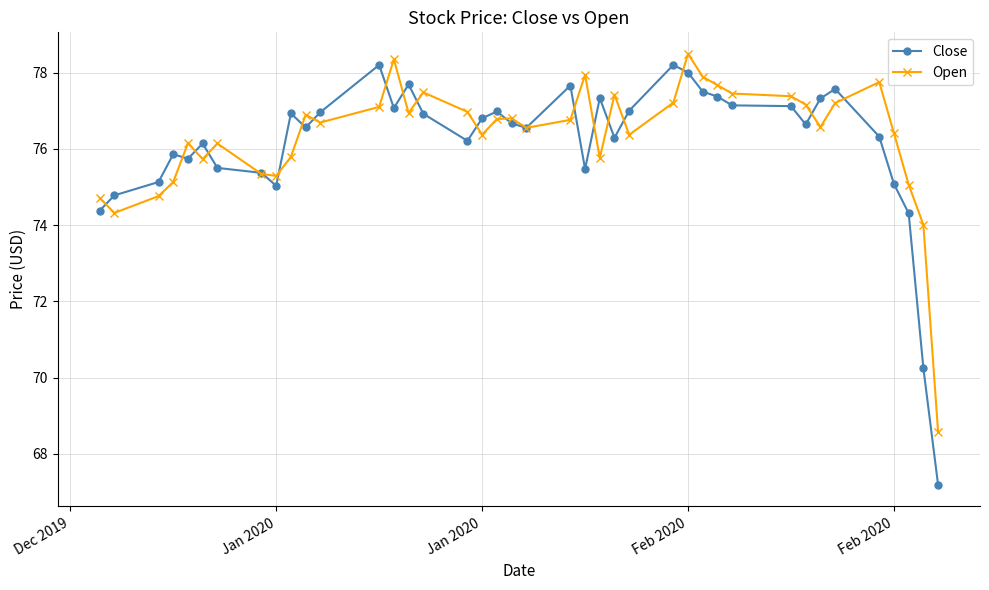

Which series has the widest spread of values?

Close